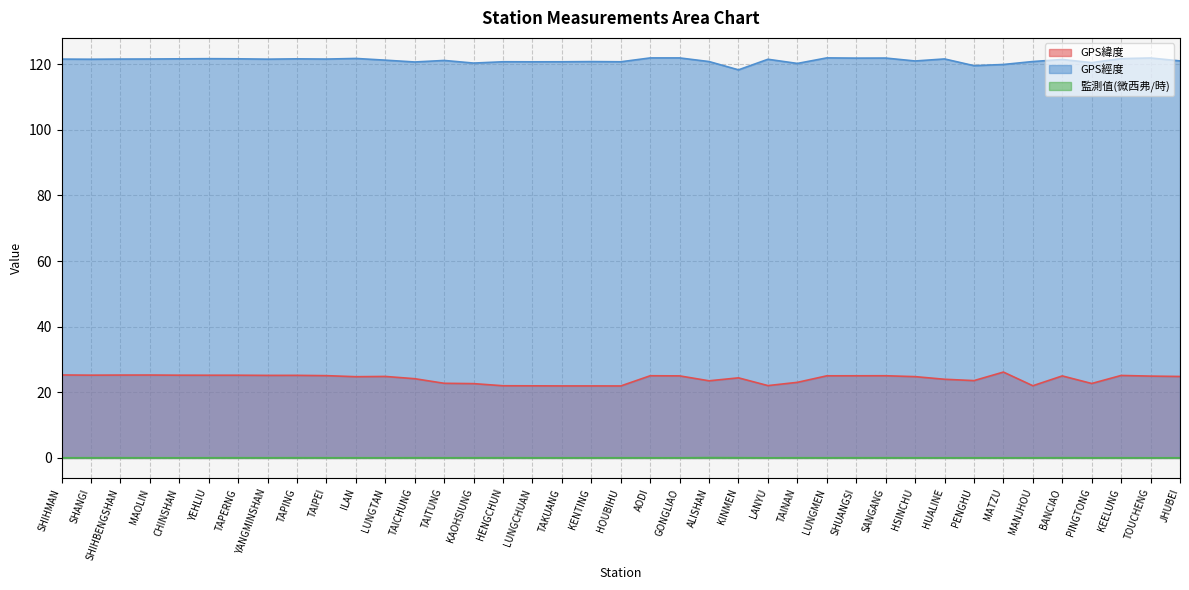

Is the value of GPS緯度 at TOUCHENG greater than the value of GPS經度 at PINGTONG?

No